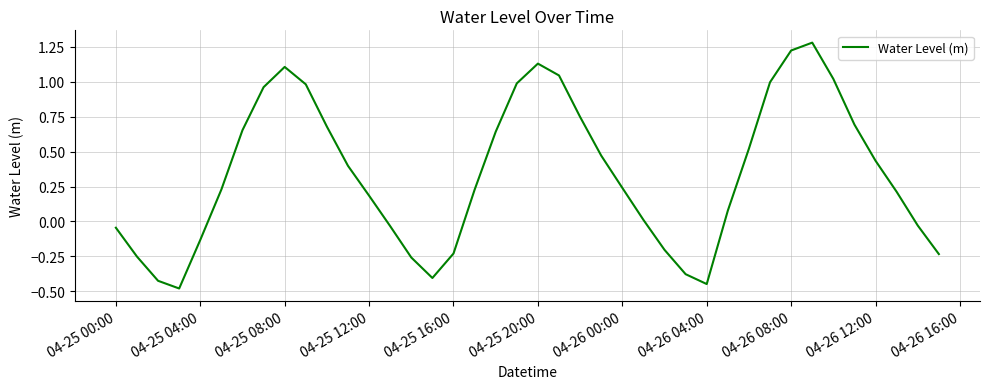

What is the greatest value displayed?

1.3